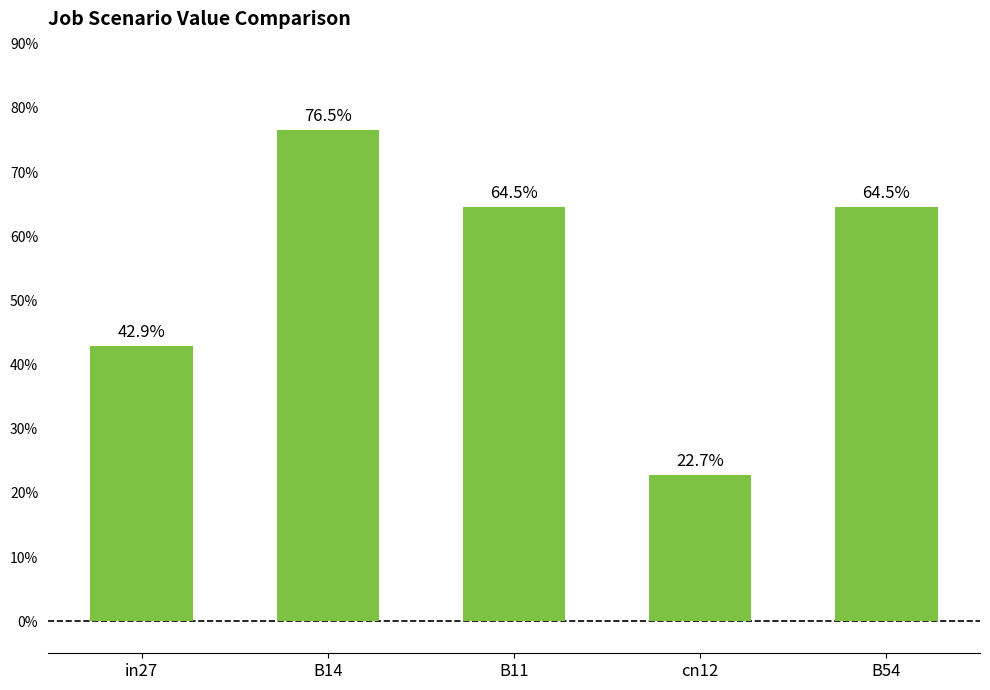

What is the label of the 4th bar from the right?

B14